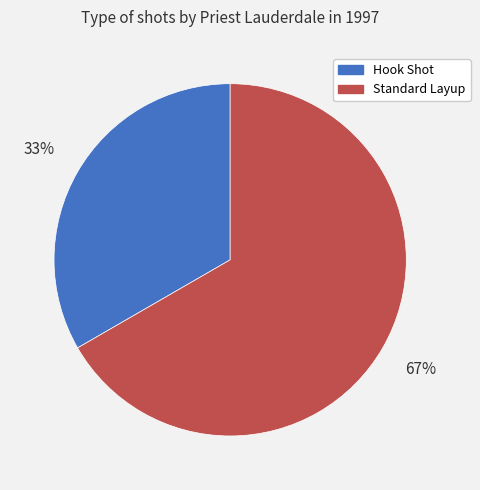

Between Hook Shot and Standard Layup, which is larger?

Standard Layup